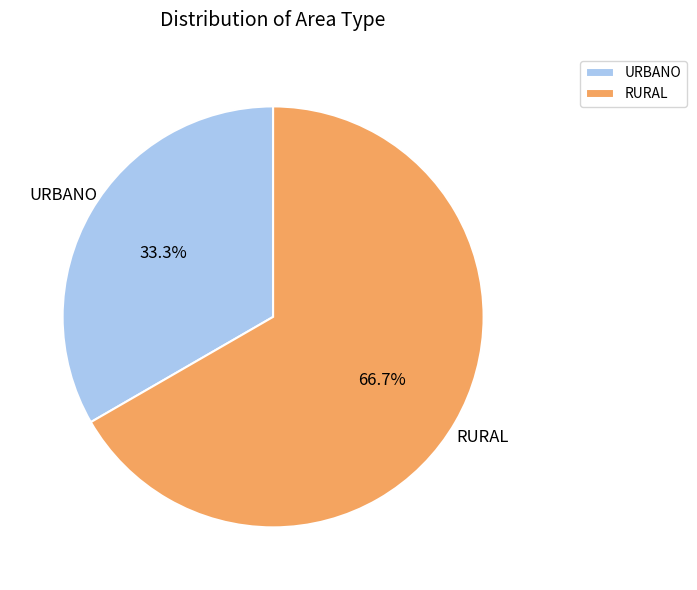

What percentage is the RURAL slice, to the nearest percent?

67%